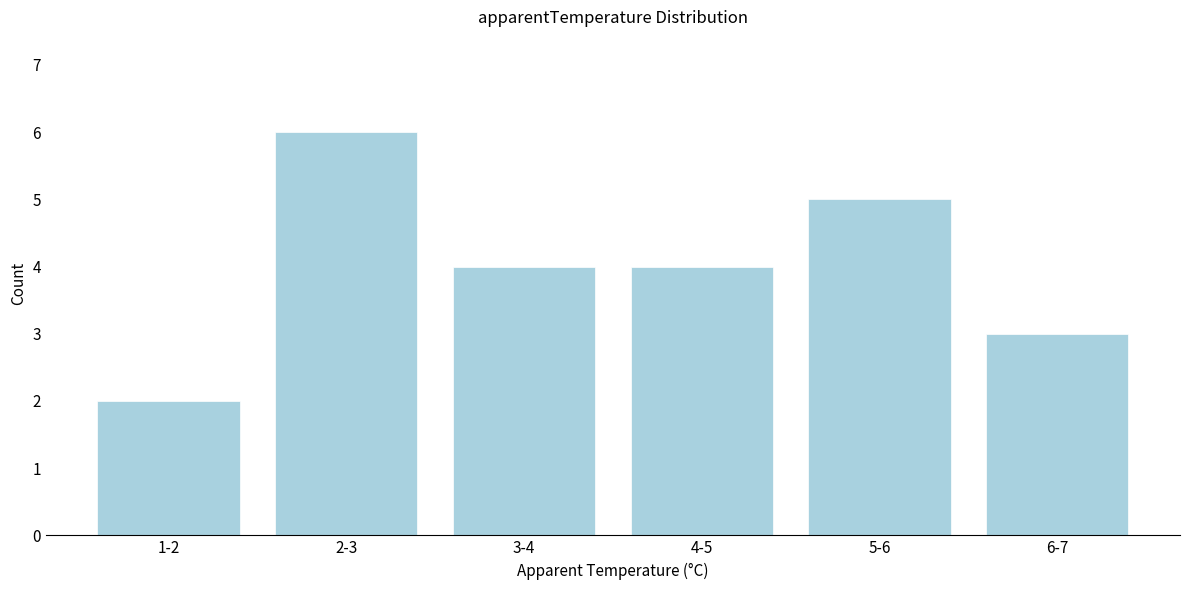

Reading right to left, extract all data points from this chart.

3	5	4	4	6	2